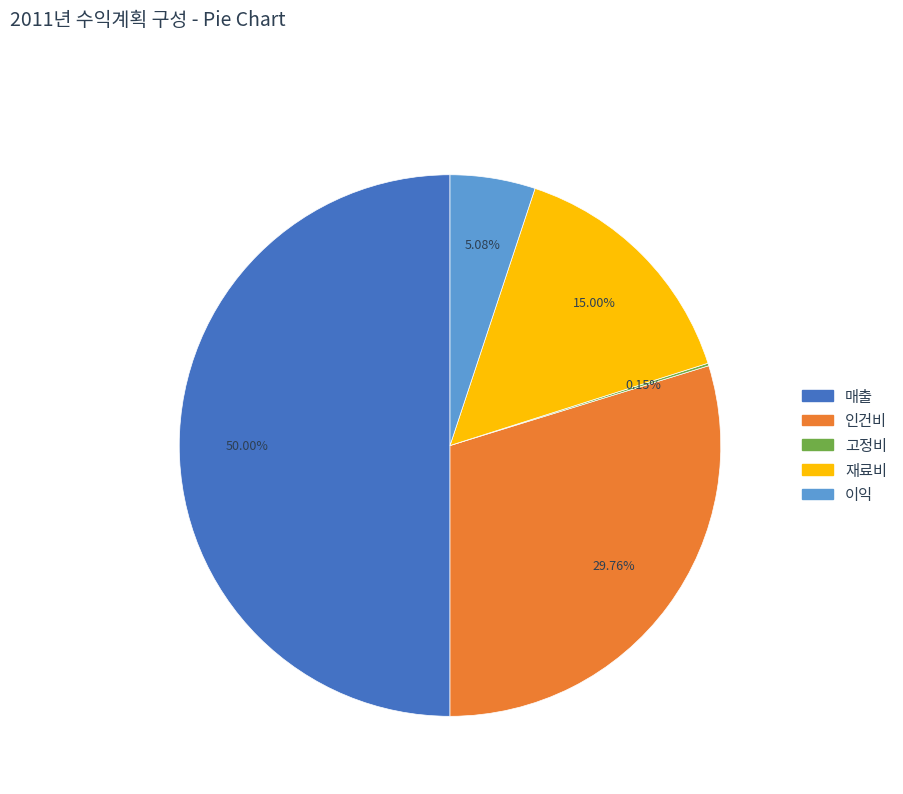

Does 재료비 account for over 50% of the chart?

No